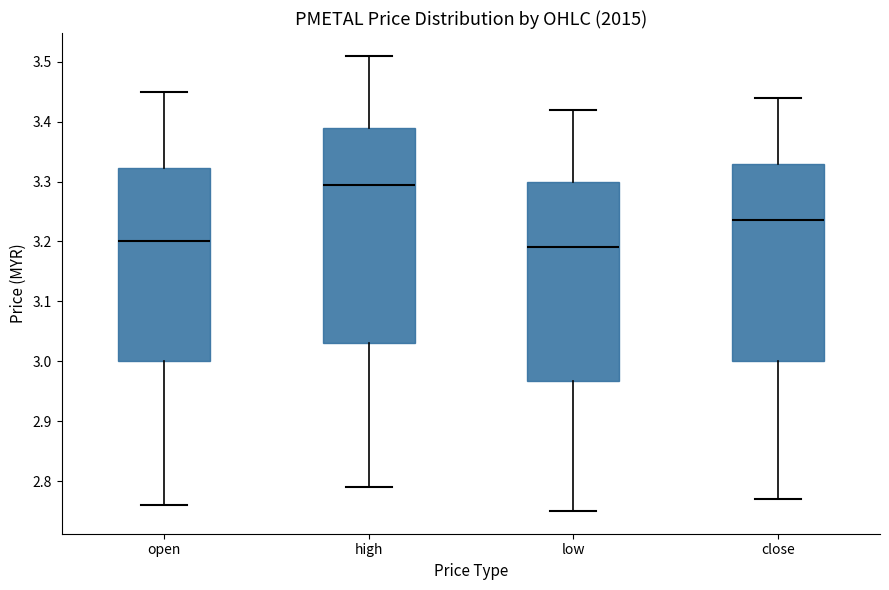

Reading left to right, transcribe this box plot: for each box, give where its median line is, the range the box spans, and where its two whiskers end, as read against the y-axis. The values are not printed on the chart, so give them approximately, as read against the axis.

open: median 3.20, box 3.00 to 3.32, whiskers 2.76 to 3.45
high: median 3.30, box 3.03 to 3.39, whiskers 2.79 to 3.51
low: median 3.19, box 2.97 to 3.30, whiskers 2.75 to 3.42
close: median 3.24, box 3.00 to 3.33, whiskers 2.77 to 3.44